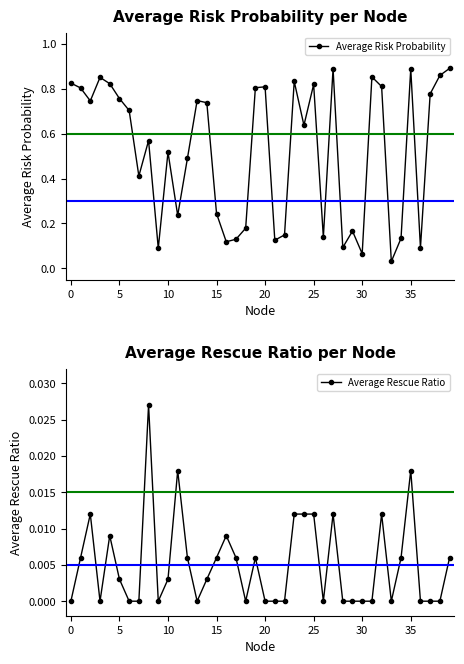

True or false: Average Risk Probability and Average Rescue Ratio intersect in this chart.

False